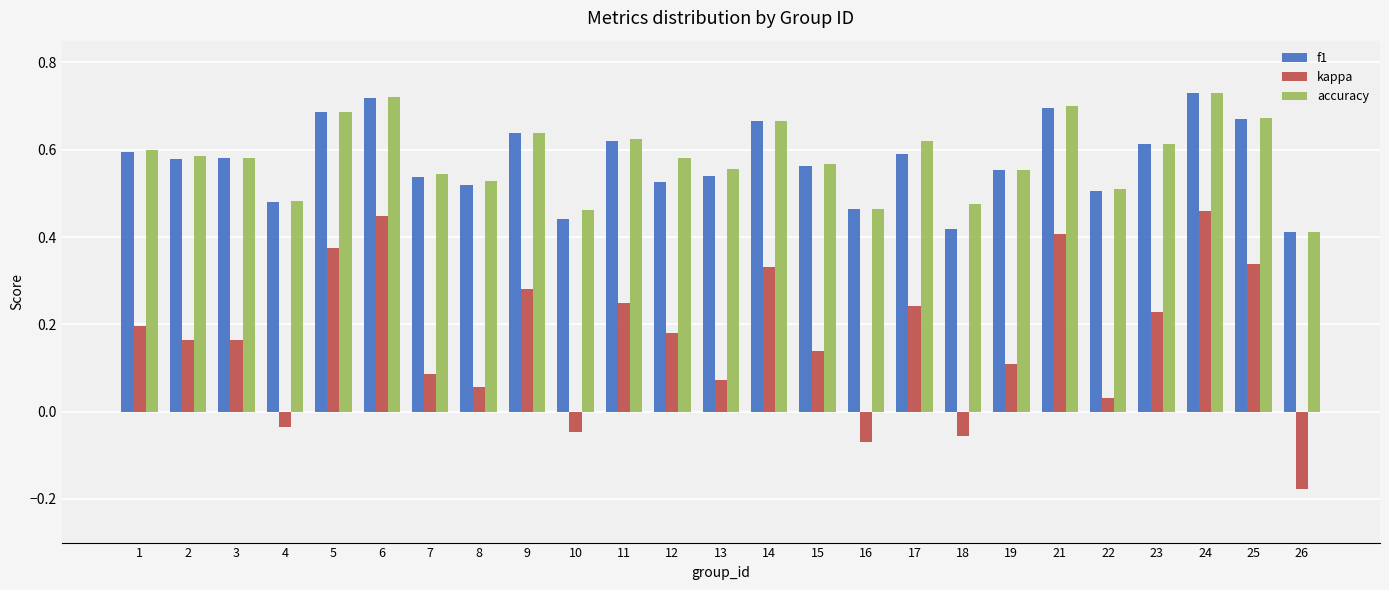

At how many categories does at least one series exceed 0?

25